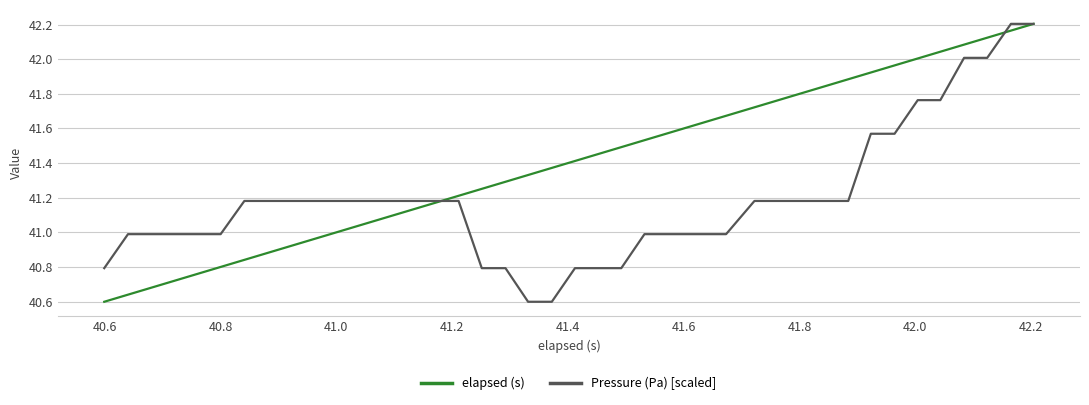

Rank the series by their average value, from lowest to highest.

Pressure (Pa) [scaled], elapsed (s)